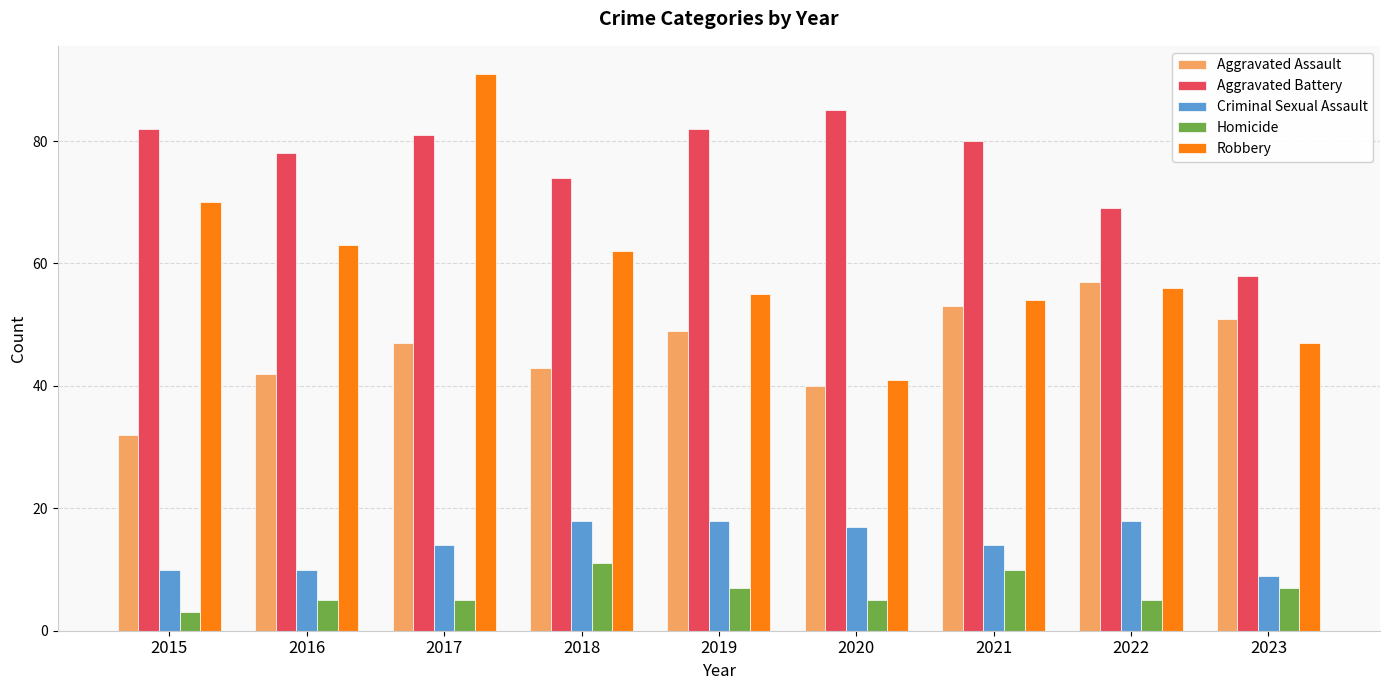

Which series has the widest spread of values?

Robbery